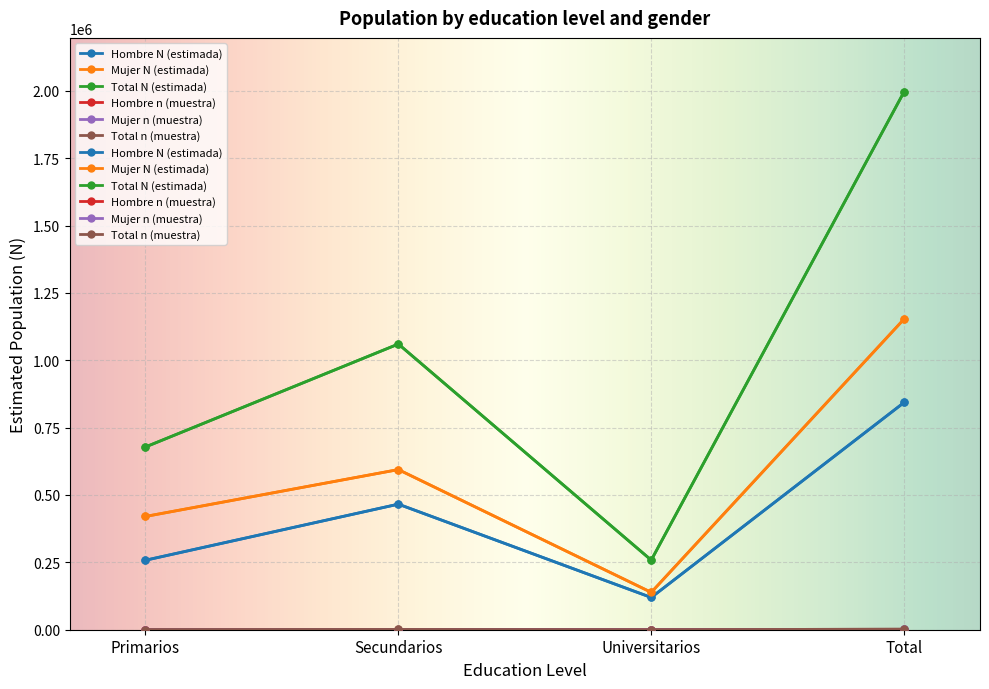

What position from the right is Total?

1